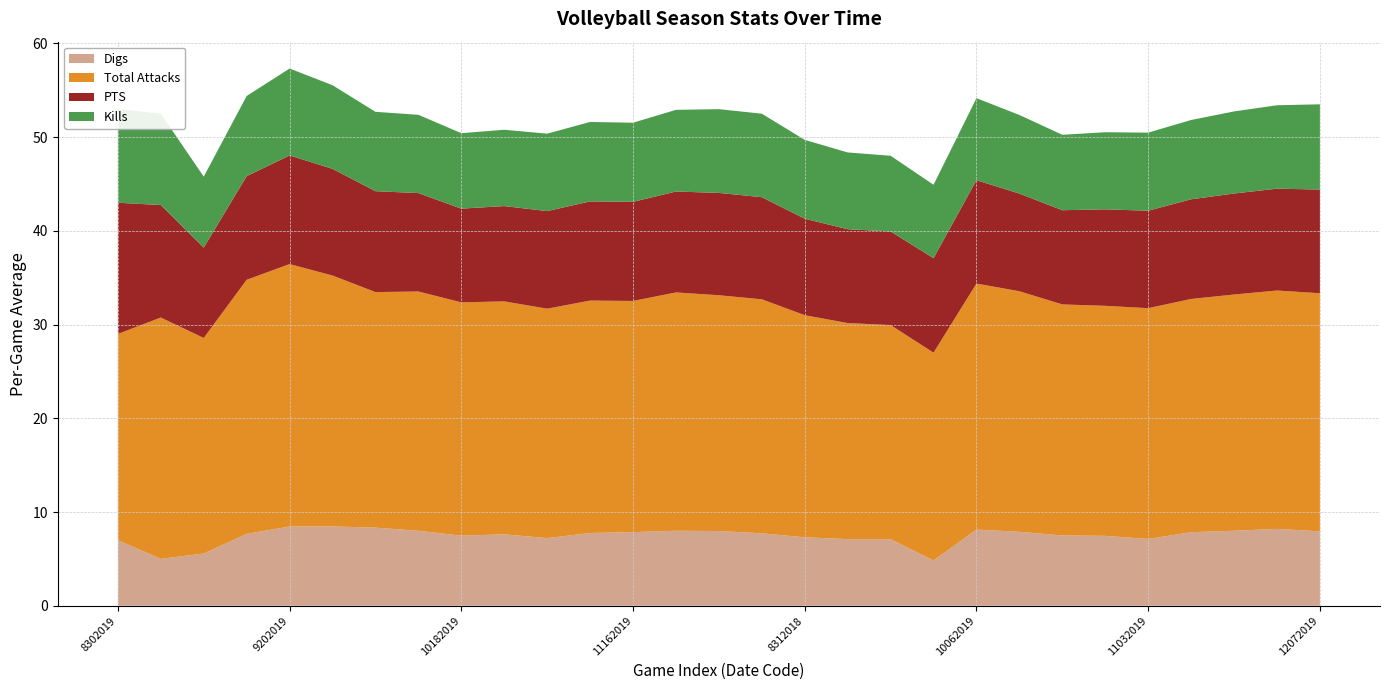

Reading right to left, extract all data points from this chart.

Digs: 7.9	8.2	8.0	7.8	7.1	7.5	7.5	7.9	8.1	4.8	7.1	7.1	7.3	7.7	8.0	8.0	7.9	7.8	7.2	7.6	7.5	8.0	8.3	8.5	8.5	7.7	5.6	5.0	7.0
Total Attacks: 25.4	25.4	25.2	24.9	24.6	24.5	24.6	25.7	26.2	22.2	22.8	23.1	23.7	25.0	25.2	25.4	24.7	24.8	24.5	24.9	24.9	25.5	25.1	26.8	28.0	27.1	23.0	25.8	22.0
PTS: 11.1	10.9	10.8	10.6	10.4	10.3	10.1	10.4	11.0	10.1	10.0	10.0	10.3	10.9	10.9	10.8	10.6	10.6	10.4	10.2	10.0	10.5	10.8	11.4	11.6	11.1	9.6	12.0	14.0
Kills: 9.1	8.9	8.8	8.5	8.3	8.2	8.1	8.4	8.8	7.8	8.1	8.2	8.4	8.9	8.9	8.7	8.4	8.5	8.3	8.1	8.1	8.4	8.5	8.9	9.3	8.6	7.6	9.8	10.0